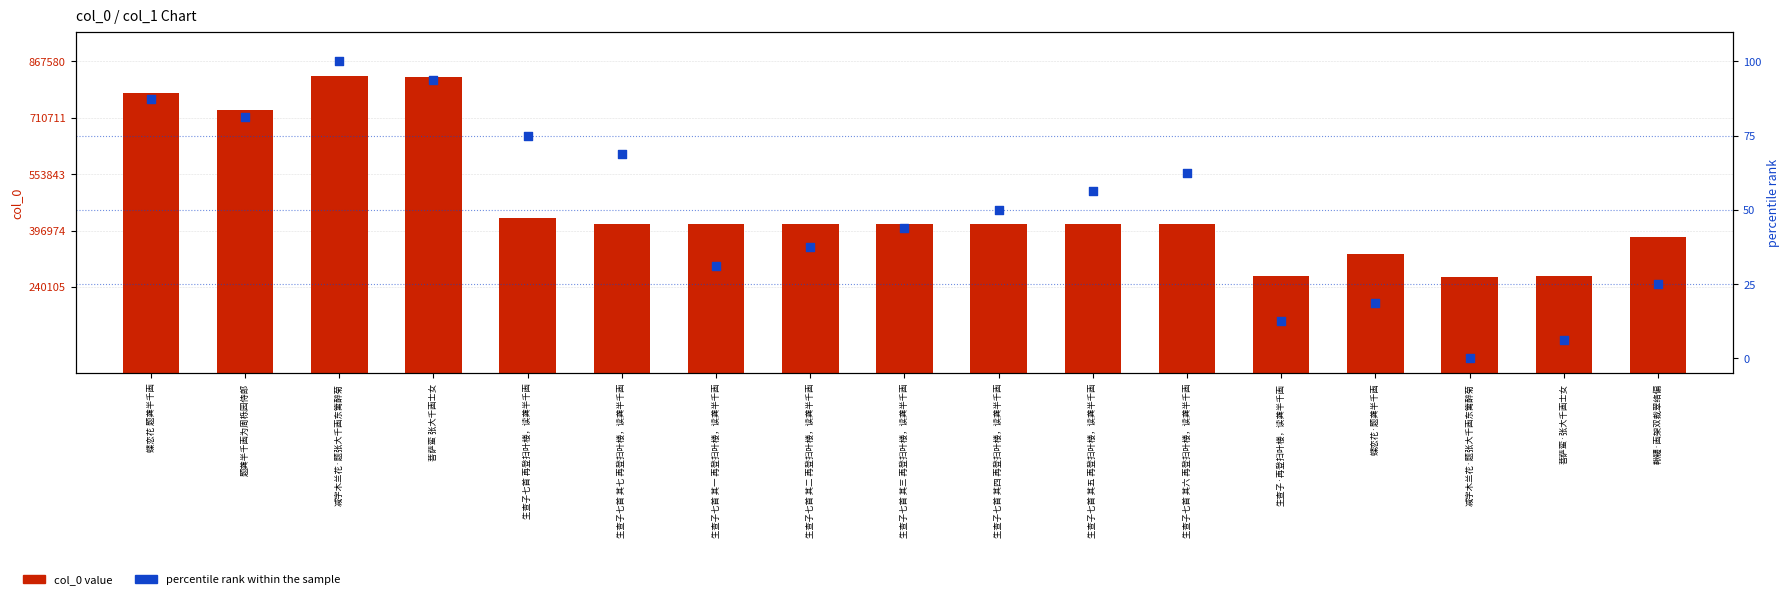

Which series reaches the minimum Y coordinate?

percentile rank within the sample